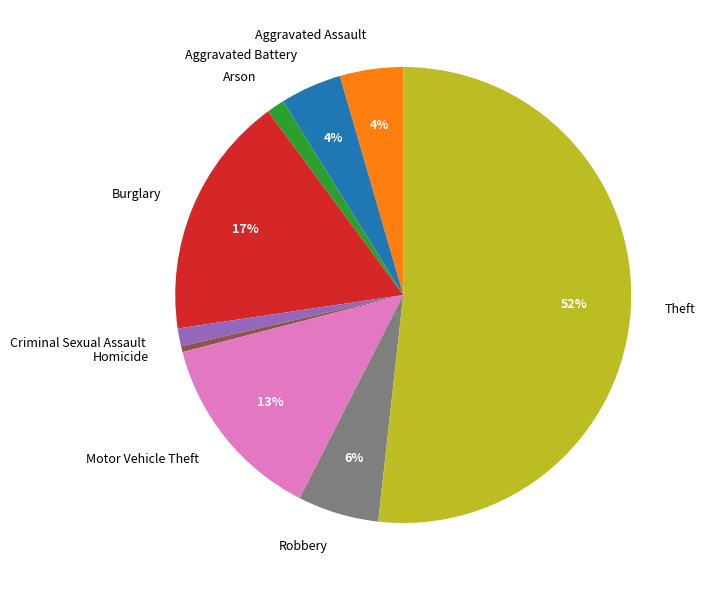

Approximately how many times larger is the value at Criminal Sexual Assault compared to Homicide?

3.0